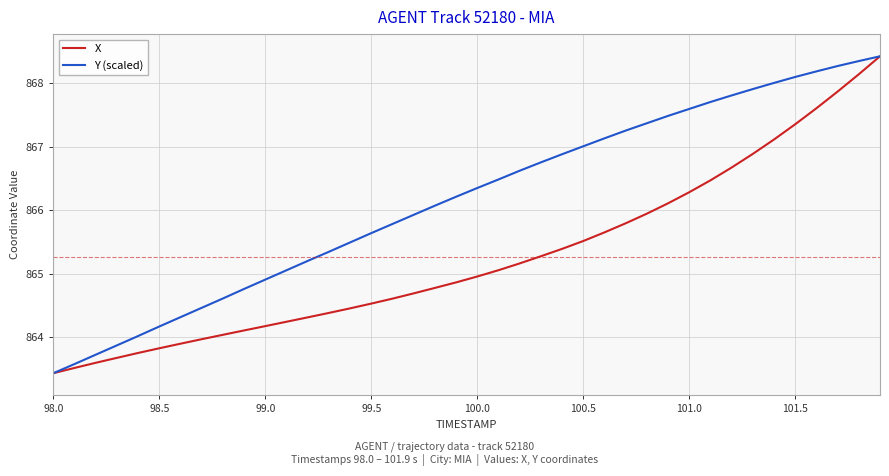

List the series in order of their overall mean, lowest first.

X, Y (scaled)